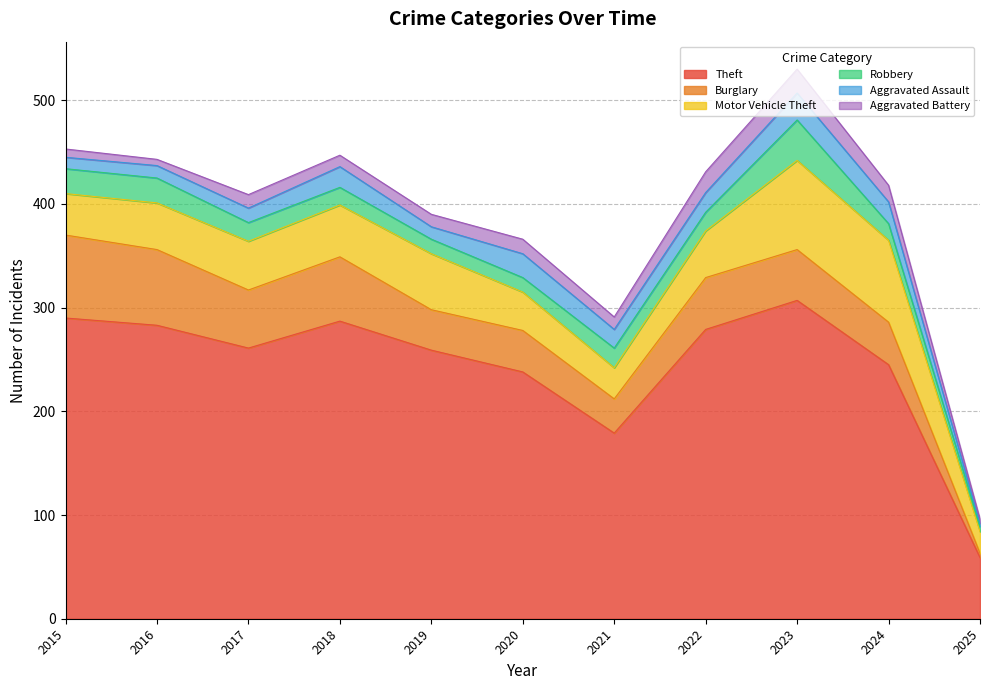

Rank the series by their maximum value, from lowest to highest.

Aggravated Battery, Aggravated Assault, Robbery, Burglary, Motor Vehicle Theft, Theft